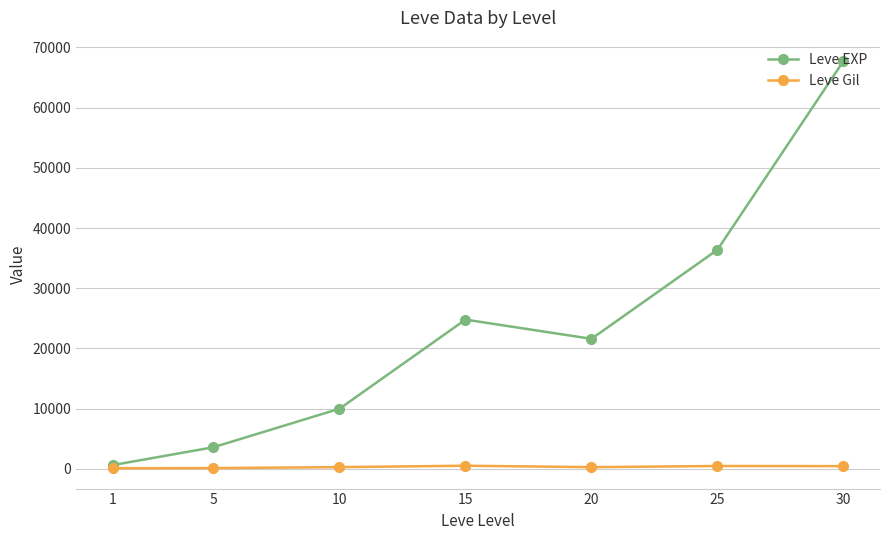

At which category does the chart reach its peak across all series?

30